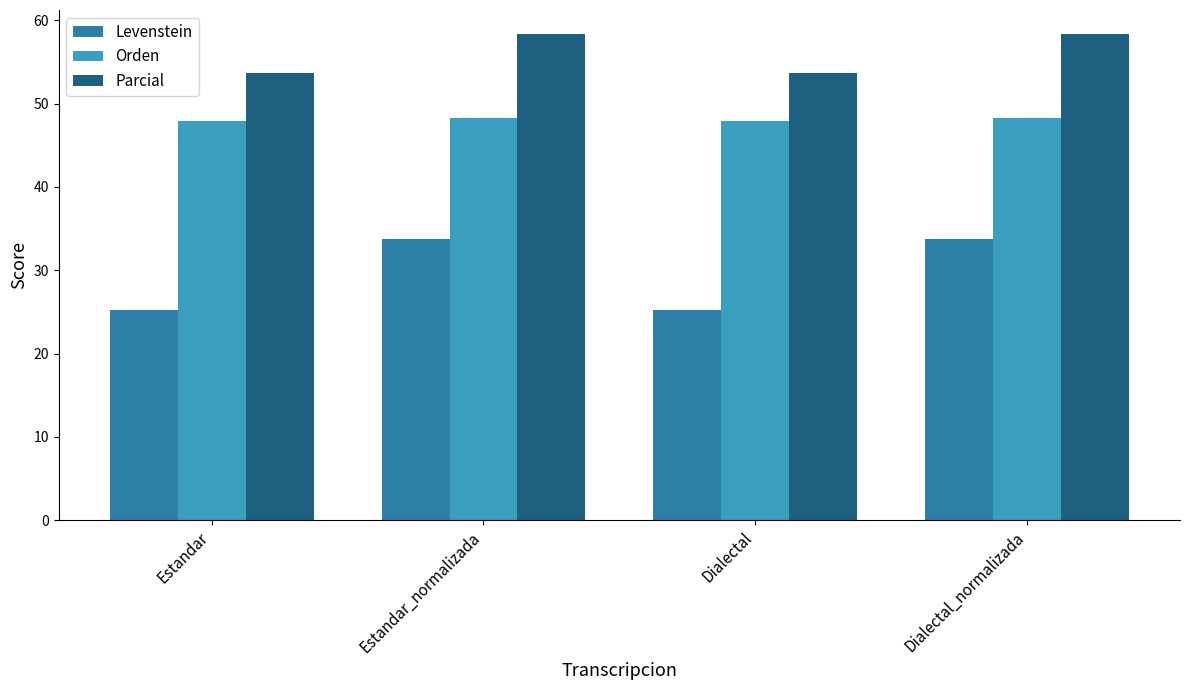

What is the maximum value for Parcial?

58.3